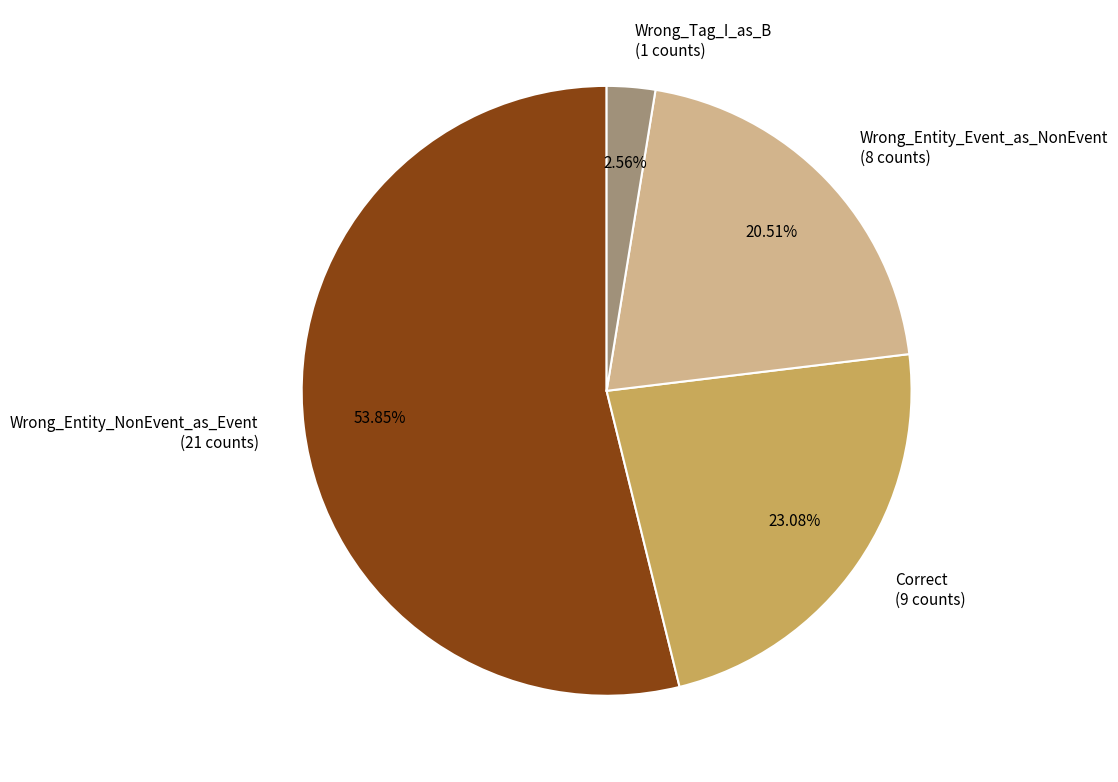

Does any single category account for the majority?

Yes